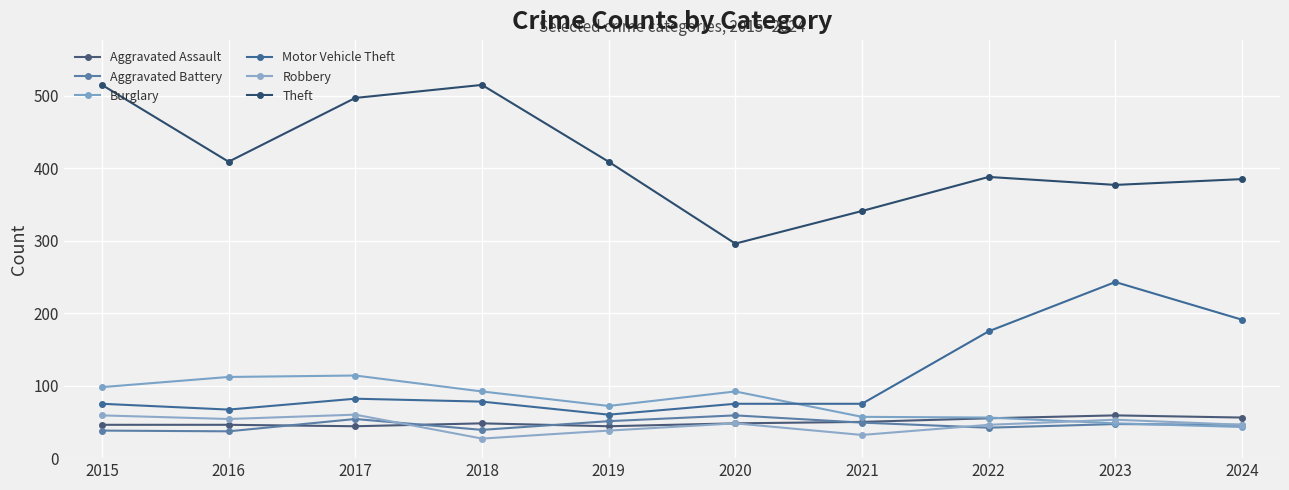

Reading left to right, list all the values displayed in this chart.

Aggravated Assault: 2015=46	2016=46	2017=44	2018=48	2019=44	2020=48	2021=50	2022=55	2023=59	2024=56
Aggravated Battery: 2015=38	2016=37	2017=54	2018=39	2019=51	2020=59	2021=49	2022=42	2023=47	2024=46
Burglary: 2015=98	2016=112	2017=114	2018=92	2019=72	2020=92	2021=57	2022=56	2023=48	2024=43
Motor Vehicle Theft: 2015=75	2016=67	2017=82	2018=78	2019=60	2020=75	2021=75	2022=175	2023=243	2024=191
Robbery: 2015=59	2016=54	2017=60	2018=27	2019=38	2020=48	2021=32	2022=46	2023=53	2024=46
Theft: 2015=515	2016=409	2017=497	2018=515	2019=409	2020=296	2021=341	2022=388	2023=377	2024=385